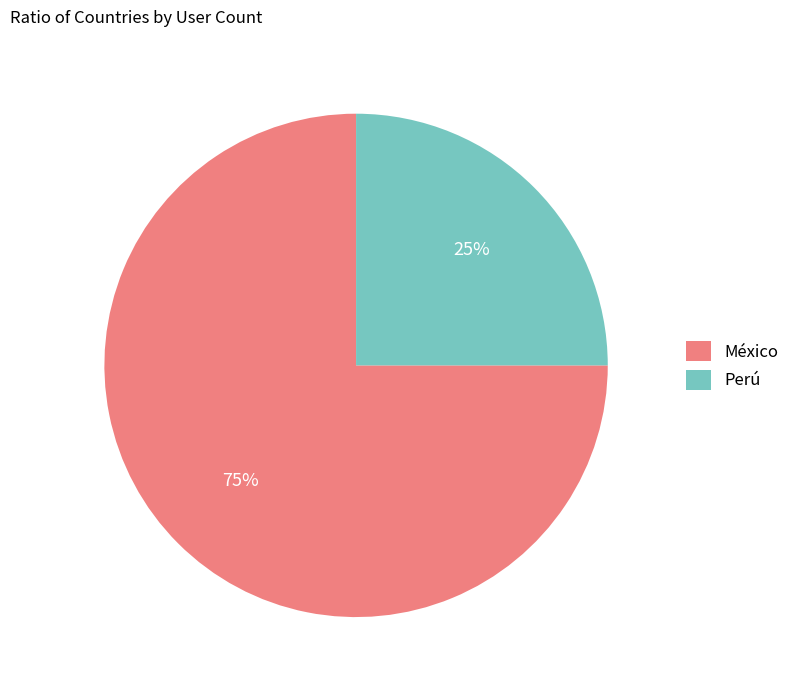

Count the number of slices in the pie.

2